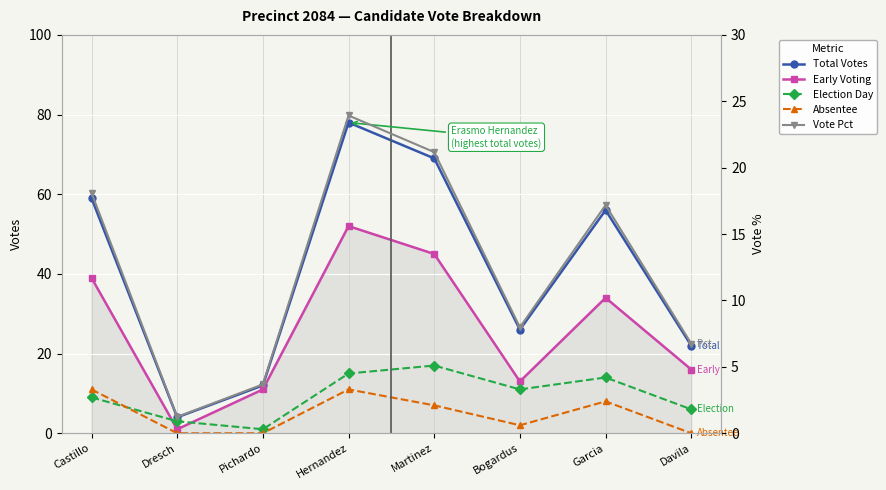

Which series has the largest total across all categories?

Total Votes